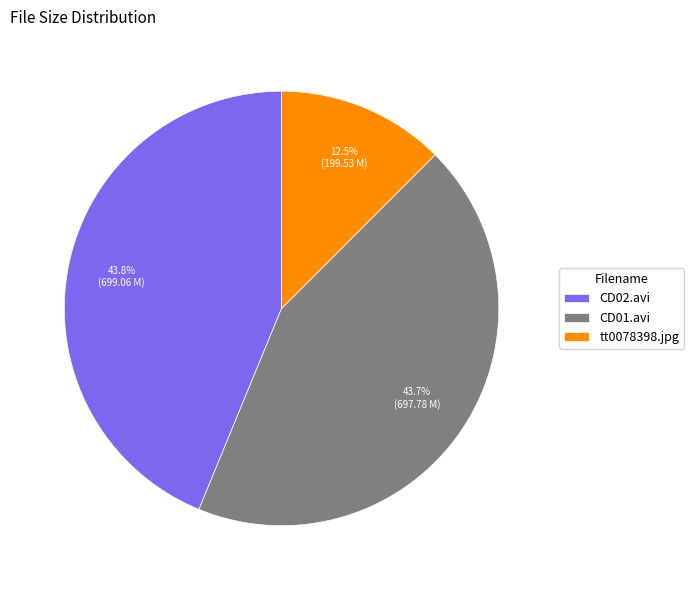

To the nearest percent, what portion does CD01.avi represent?

44%